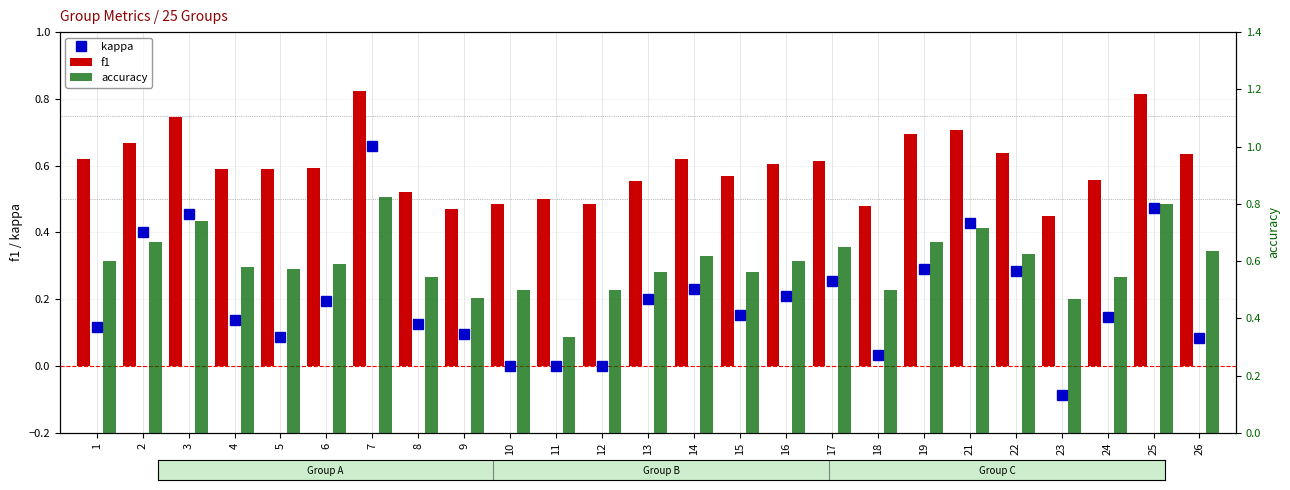

Reading left to right, extract all data points from this chart.

kappa: 0.1	0.4	0.5	0.1	0.1	0.2	0.7	0.1	0.1	0.0	0.0	0.0	0.2	0.2	0.2	0.2	0.3	0.0	0.3	0.4	0.3	-0.1	0.1	0.5	0.1
f1: 0.6	0.7	0.7	0.6	0.6	0.6	0.8	0.5	0.5	0.5	0.5	0.5	0.6	0.6	0.6	0.6	0.6	0.5	0.7	0.7	0.6	0.4	0.6	0.8	0.6
accuracy: 0.6	0.7	0.7	0.6	0.6	0.6	0.8	0.5	0.5	0.5	0.3	0.5	0.6	0.6	0.6	0.6	0.7	0.5	0.7	0.7	0.6	0.5	0.5	0.8	0.6